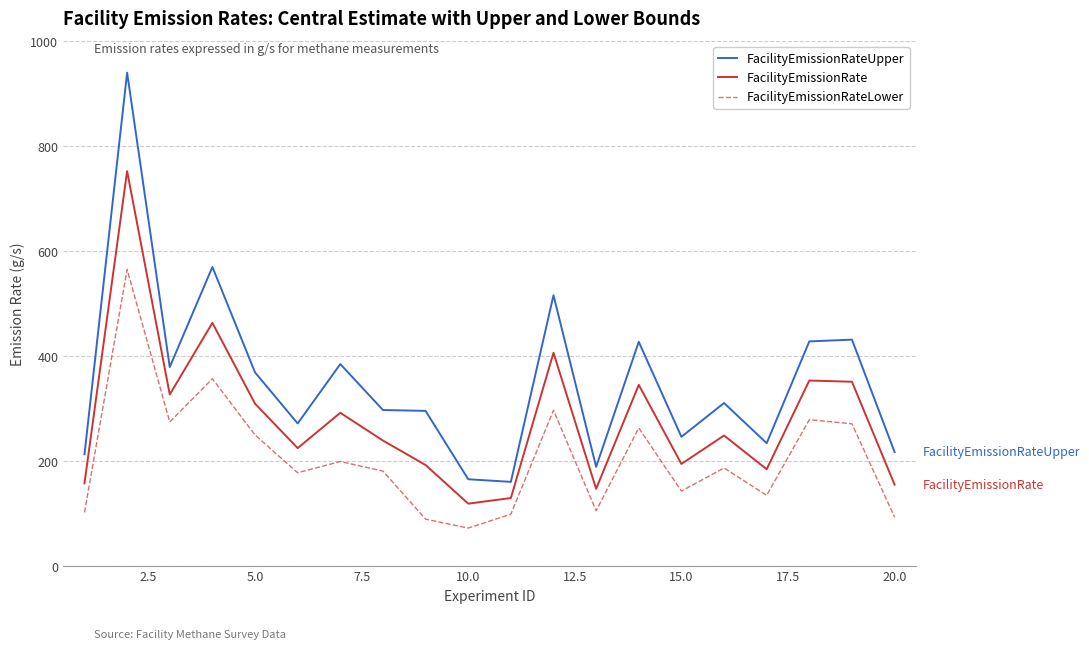

What is the sum of all FacilityEmissionRateLower values?

4140.2